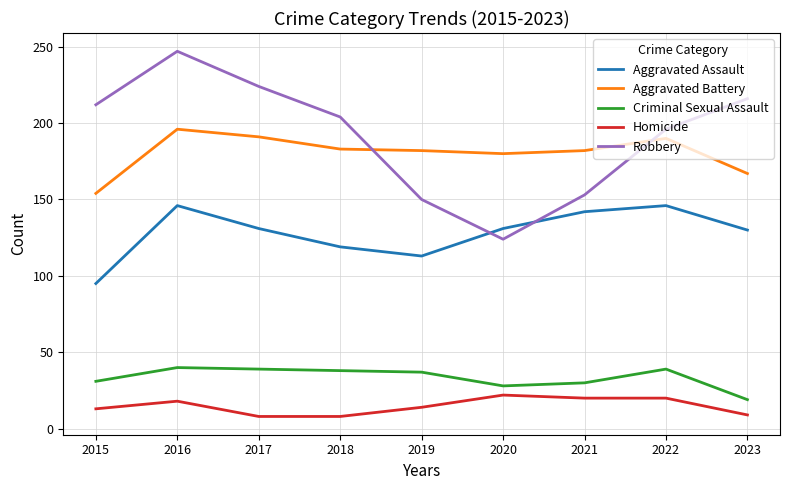

Between 2015 and 2016, which series saw the biggest shift?

Aggravated Assault